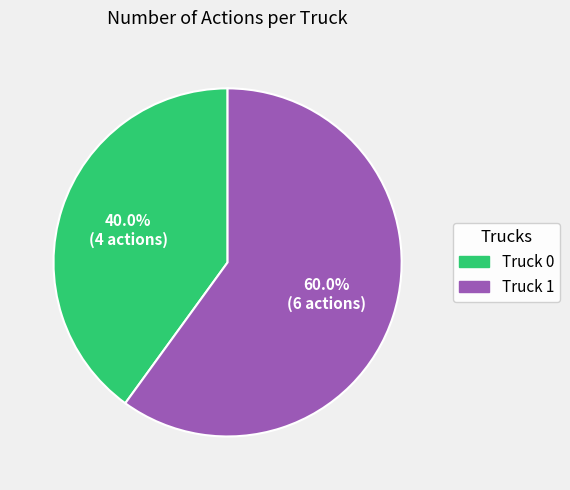

What is the total percentage of Truck 0 and Truck 1?

100.0%